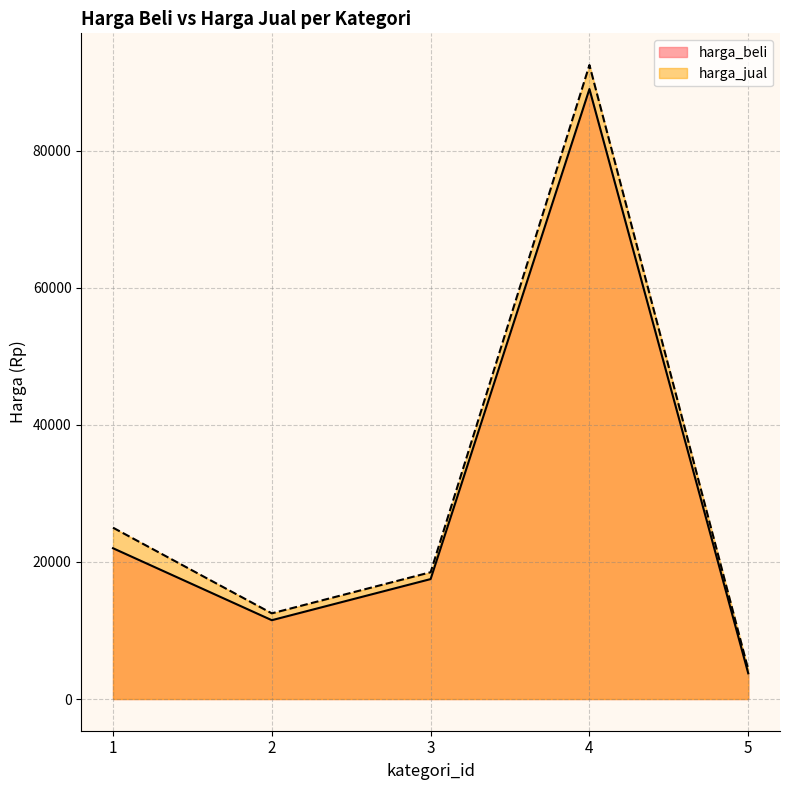

What is the total value across all series at 5?

8050